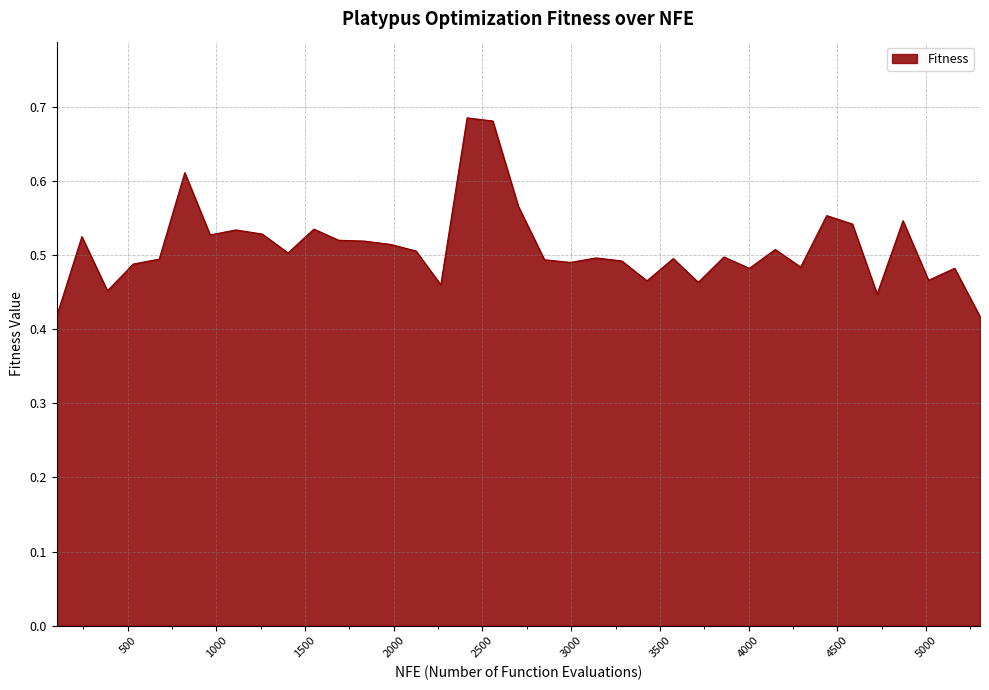

What is the difference between the maximum and minimum values?

0.3